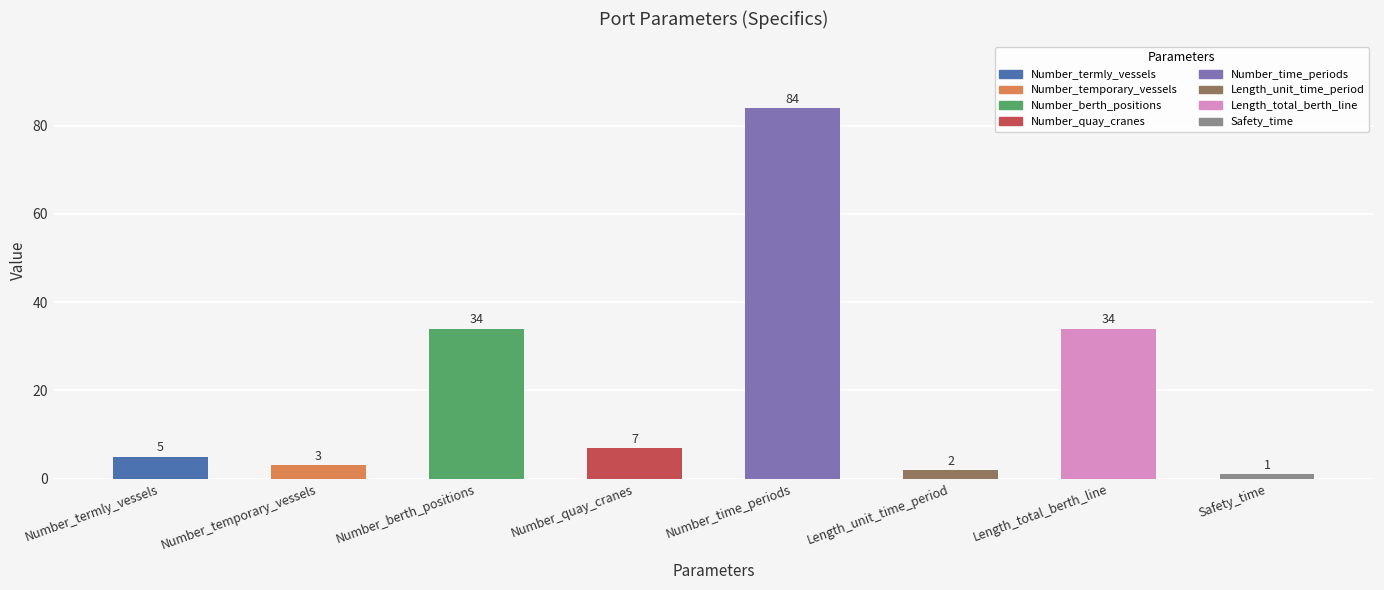

What is the minimum value shown in the chart?

1